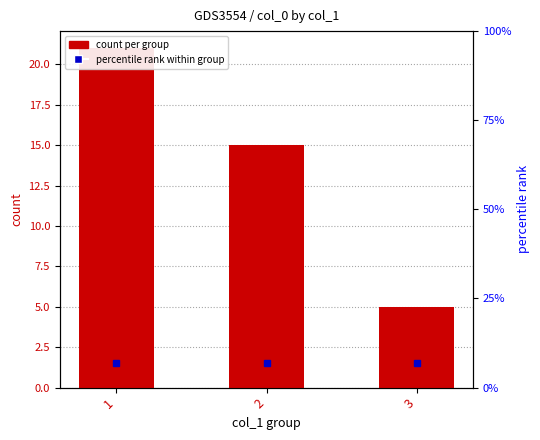

Reading right to left, transcribe all the data shown in this chart.

5	15	21